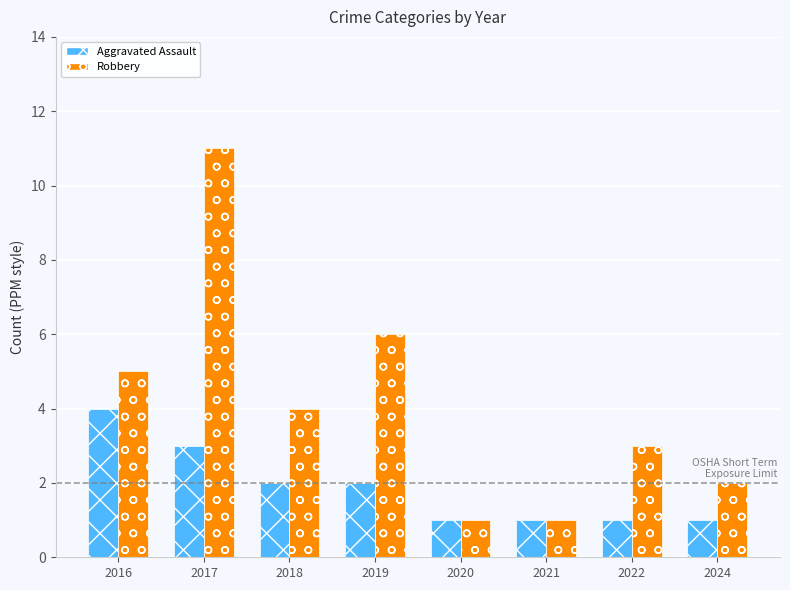

How many bars are there in each group?

2